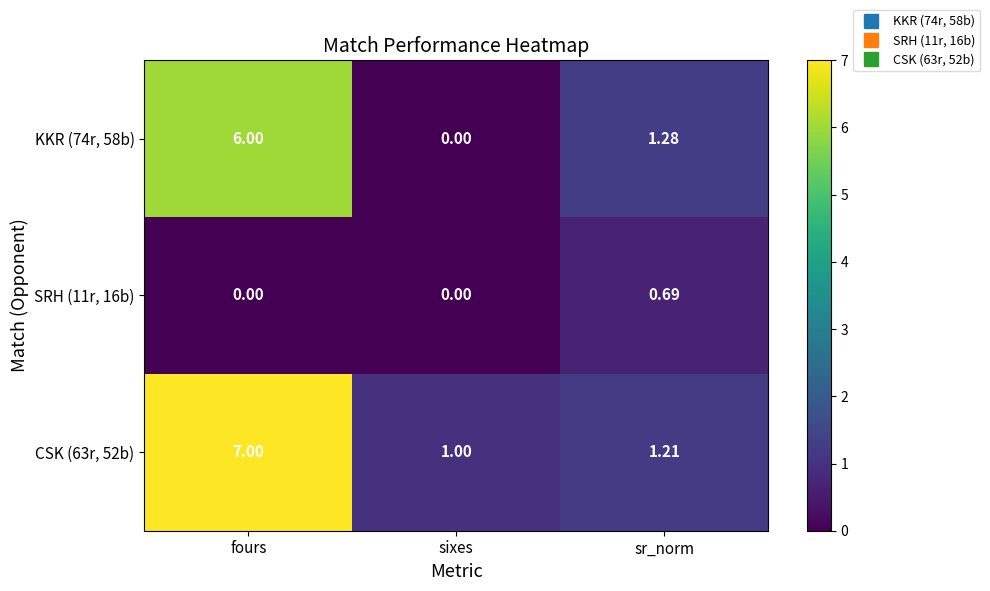

Which category has the highest value in the KKR (74r, 58b) series?

fours